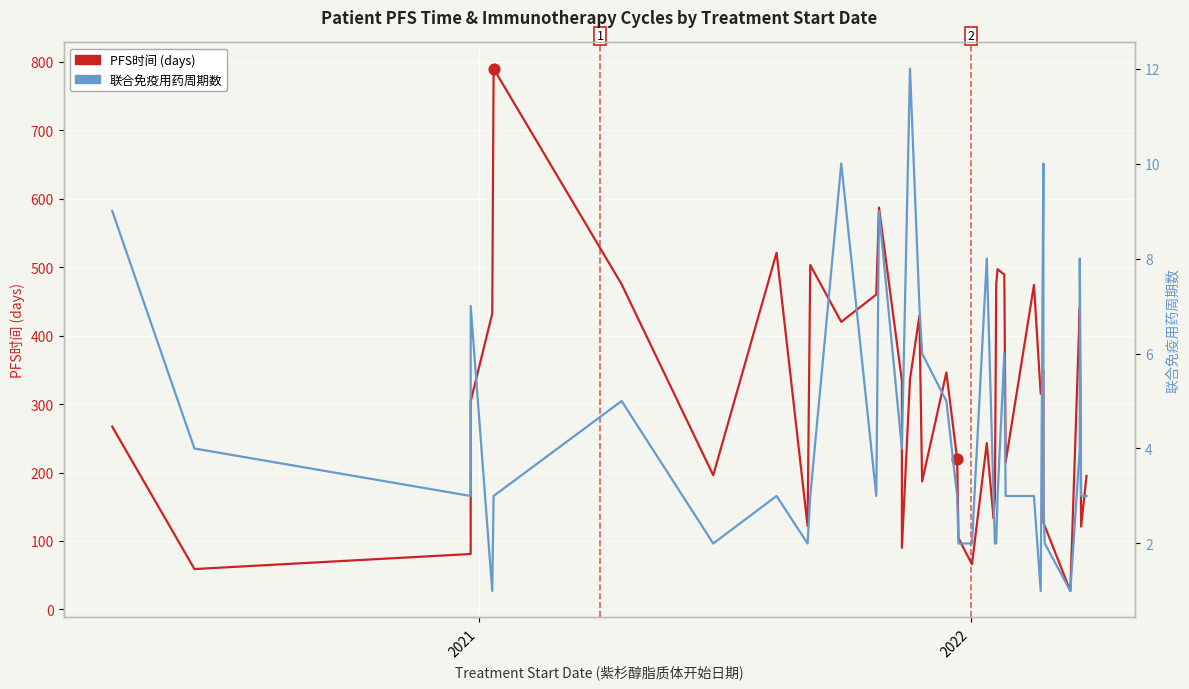

Which series contains the highest Y value?

PFS时间 (days)